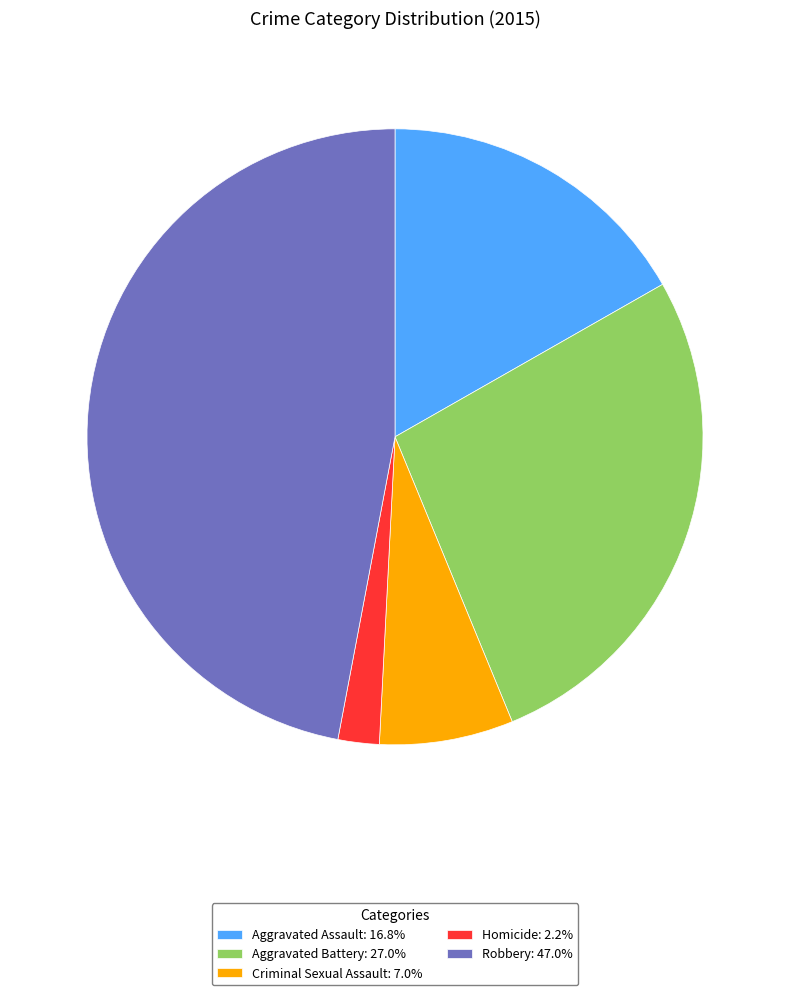

Combined, do Aggravated Assault: 16.8% and Robbery: 47.0% account for over 50%?

Yes